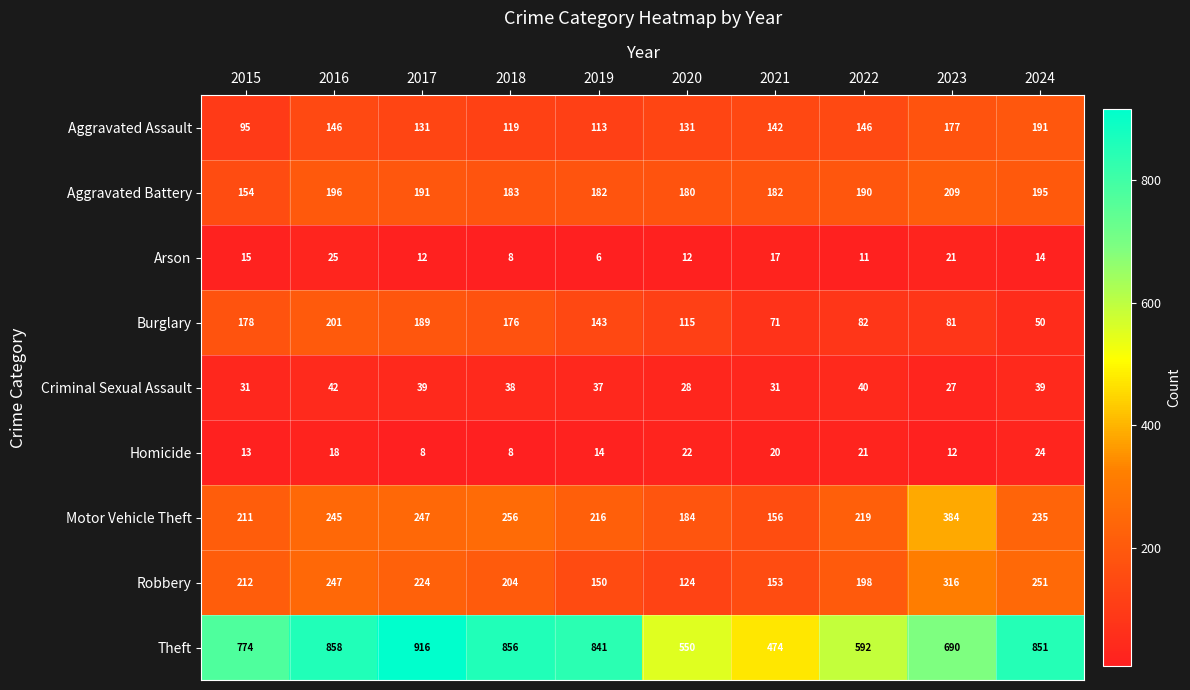

What is the sum of the Criminal Sexual Assault values at 2017 and 2020?

67